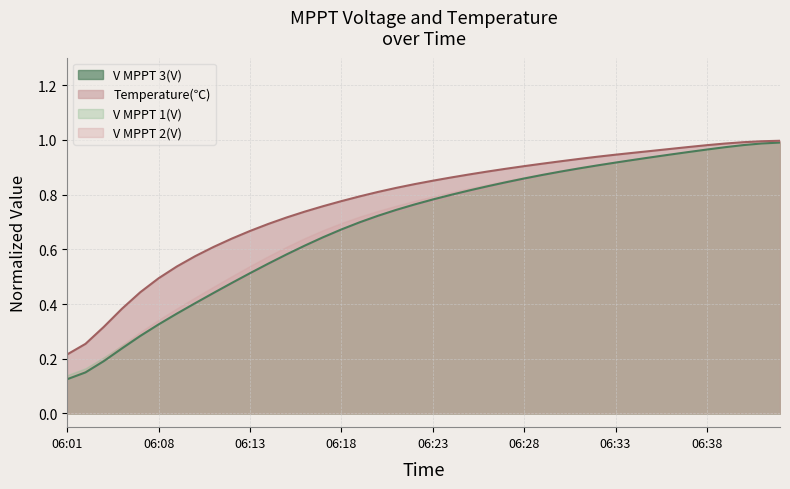

What is the sum of all V MPPT 2(V) values?

30.8